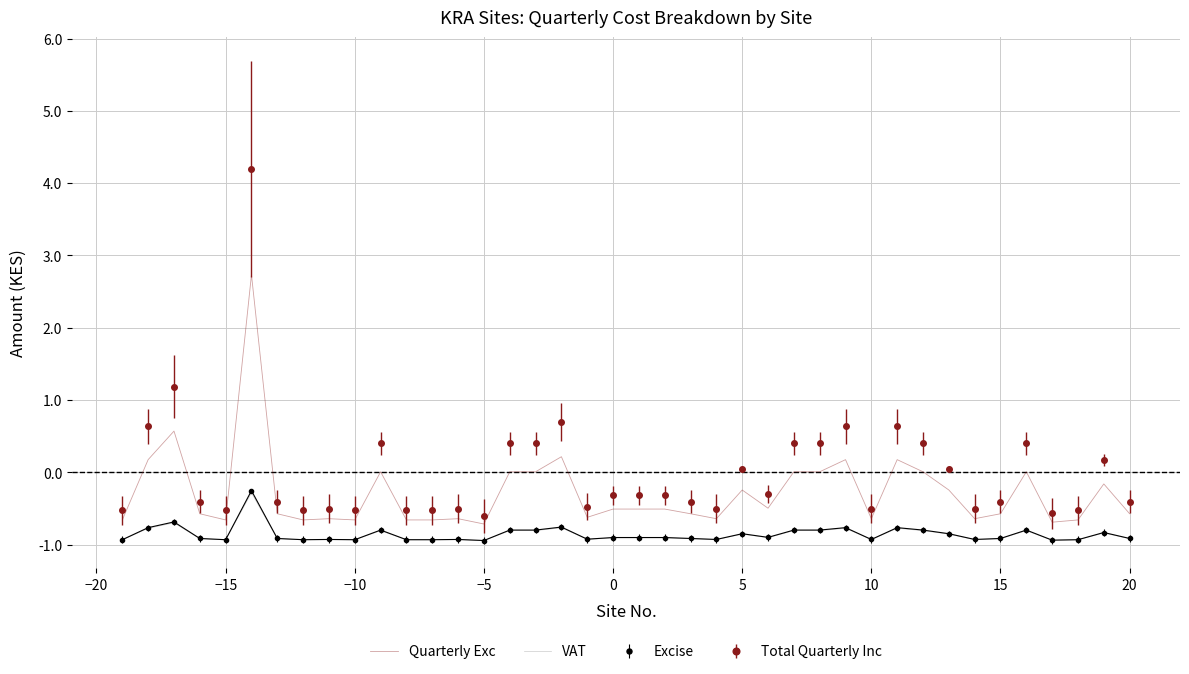

Which series has the widest spread of values?

Total Quarterly Inc